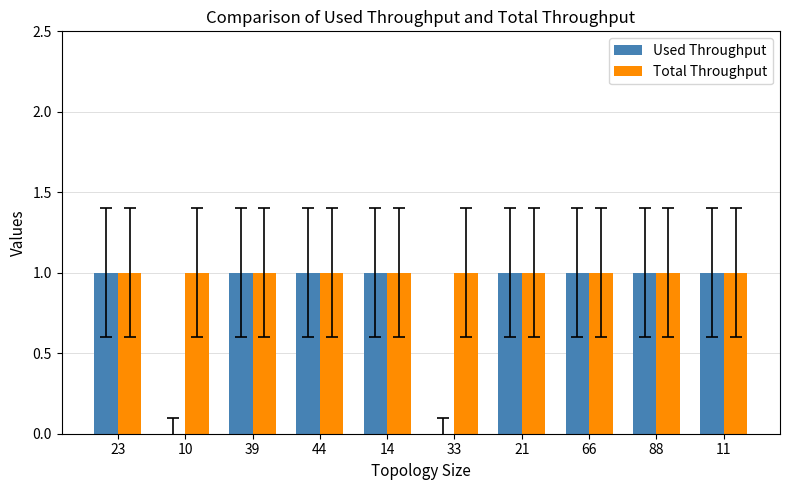

Reading left to right, list all the values displayed in this chart.

Used Throughput: 1	0	1	1	1	0	1	1	1	1
Total Throughput: 1	1	1	1	1	1	1	1	1	1